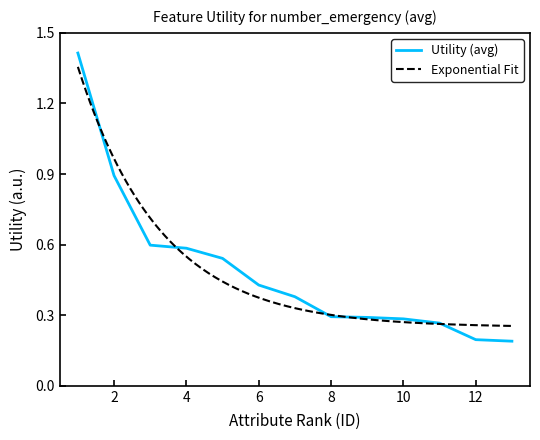

What is the sum of all values?

6.4